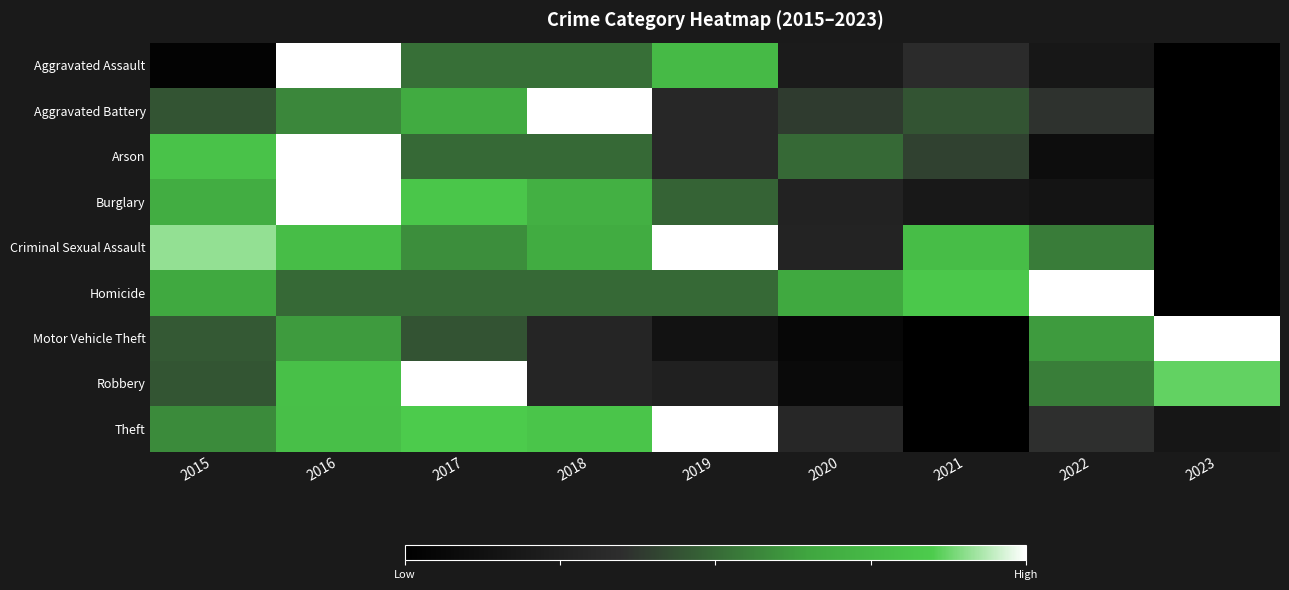

Reading right to left, extract all data points from this chart.

Aggravated Assault: 2023=0.0	2022=0.2	2021=0.3	2020=0.2	2019=0.8	2018=0.5	2017=0.5	2016=1.0	2015=0.0
Aggravated Battery: 2023=0.0	2022=0.4	2021=0.4	2020=0.4	2019=0.3	2018=1.0	2017=0.7	2016=0.6	2015=0.4
Arson: 2023=0.0	2022=0.1	2021=0.4	2020=0.5	2019=0.3	2018=0.5	2017=0.5	2016=1.0	2015=0.8
Burglary: 2023=0.0	2022=0.2	2021=0.2	2020=0.3	2019=0.5	2018=0.7	2017=0.8	2016=1.0	2015=0.7
Criminal Sexual Assault: 2023=0.0	2022=0.5	2021=0.8	2020=0.3	2019=1.0	2018=0.7	2017=0.6	2016=0.8	2015=0.9
Homicide: 2023=0.0	2022=1.0	2021=0.8	2020=0.7	2019=0.5	2018=0.5	2017=0.5	2016=0.5	2015=0.7
Motor Vehicle Theft: 2023=1.0	2022=0.6	2021=0.0	2020=0.1	2019=0.1	2018=0.3	2017=0.4	2016=0.6	2015=0.5
Robbery: 2023=0.9	2022=0.6	2021=0.0	2020=0.1	2019=0.2	2018=0.3	2017=1.0	2016=0.8	2015=0.4
Theft: 2023=0.2	2022=0.4	2021=0.0	2020=0.3	2019=1.0	2018=0.8	2017=0.8	2016=0.8	2015=0.6